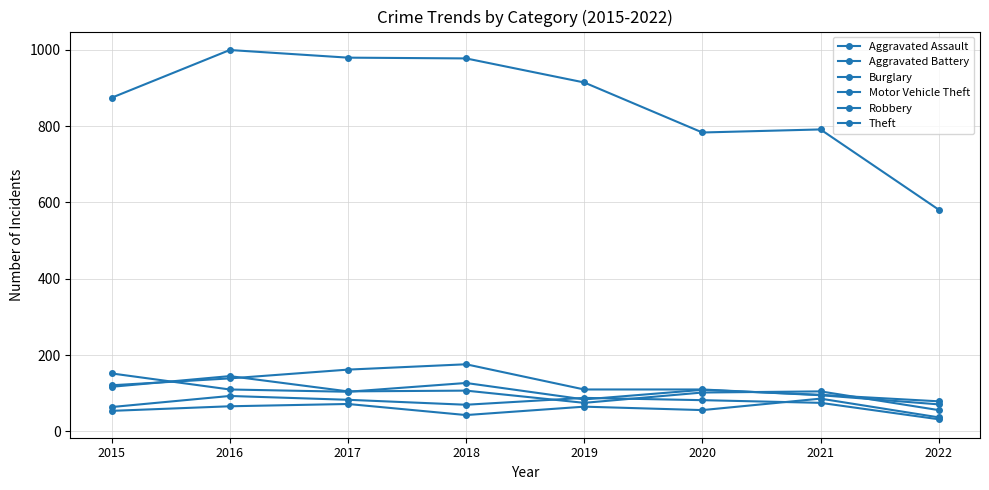

How many series are shown in this chart?

6